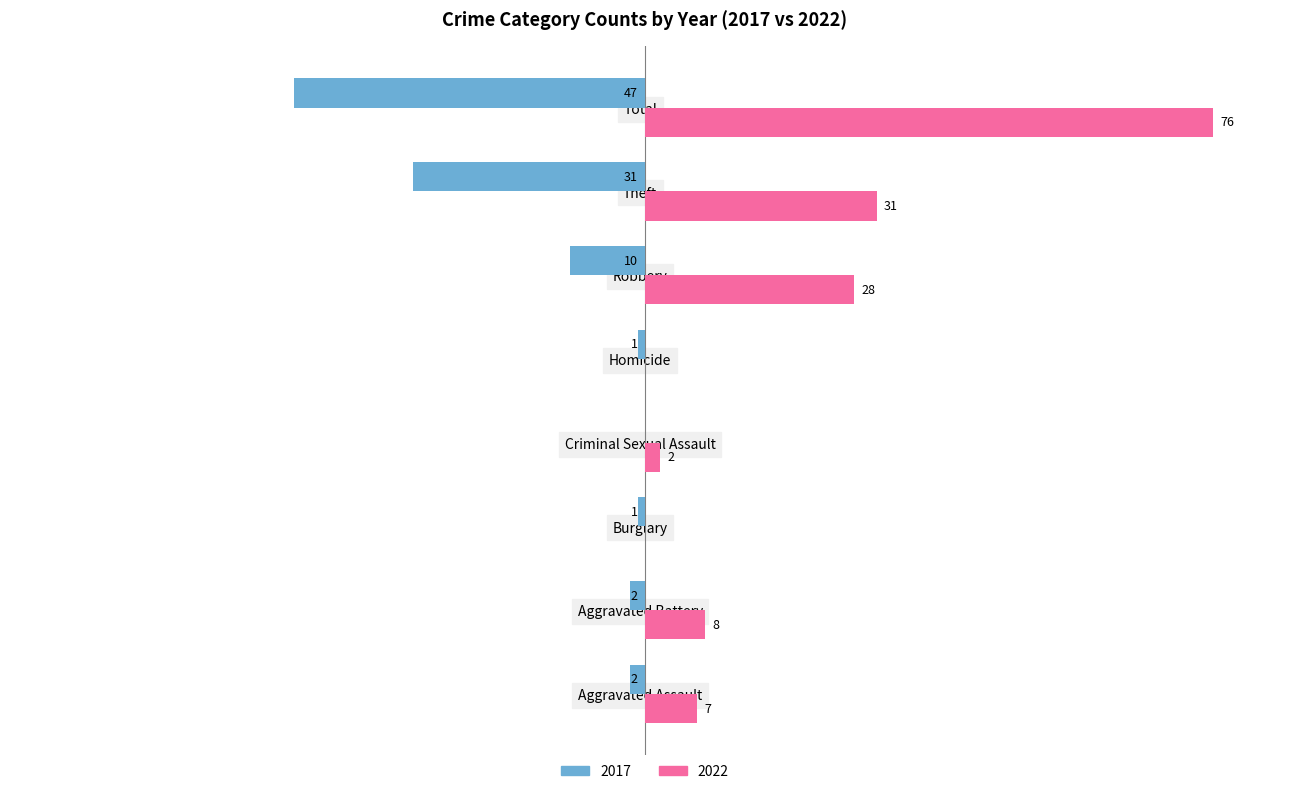

At which label does 2022 reach its peak?

Total